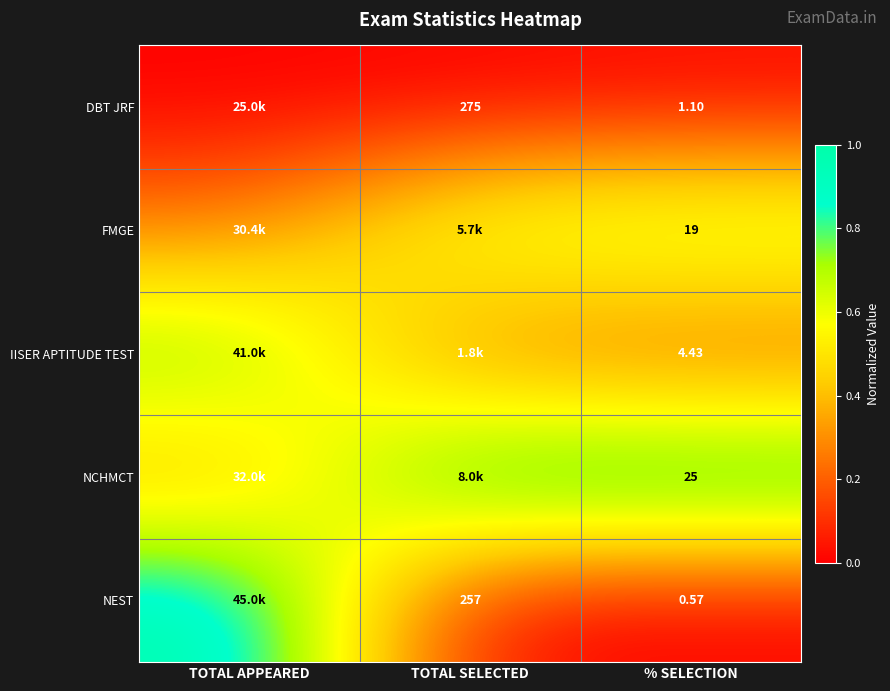

Is the value of IISER APTITUDE TEST at % SELECTION greater than the value of NEST at % SELECTION?

Yes